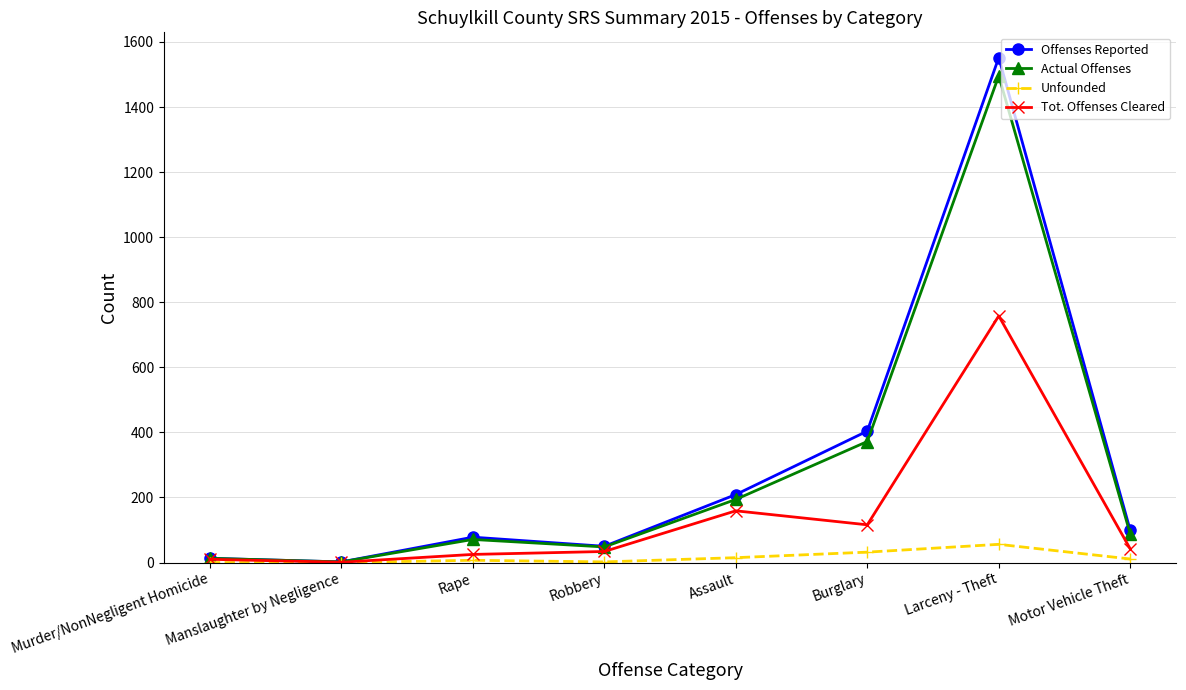

Which category has the highest value in the Offenses Reported series?

Larceny - Theft